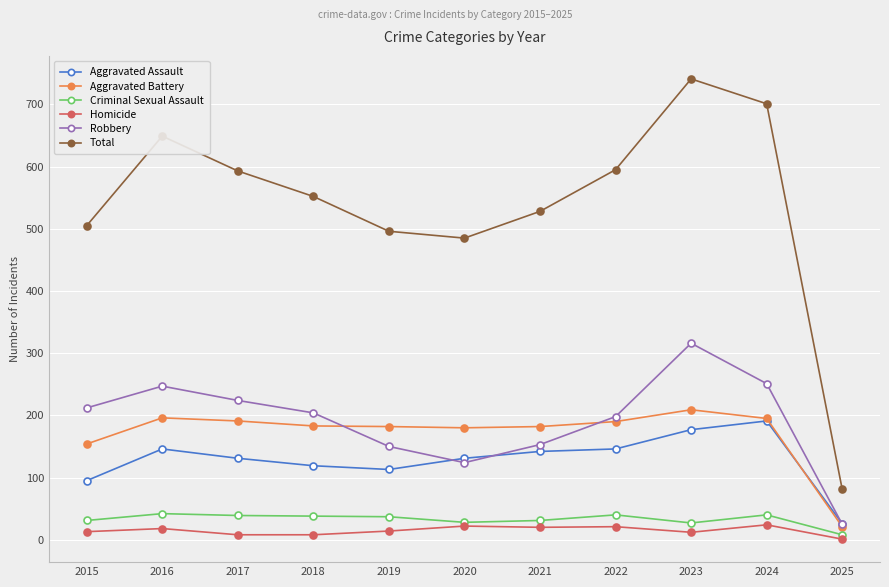

What are all the series names shown in the legend?

Aggravated Assault, Aggravated Battery, Criminal Sexual Assault, Homicide, Robbery, Total